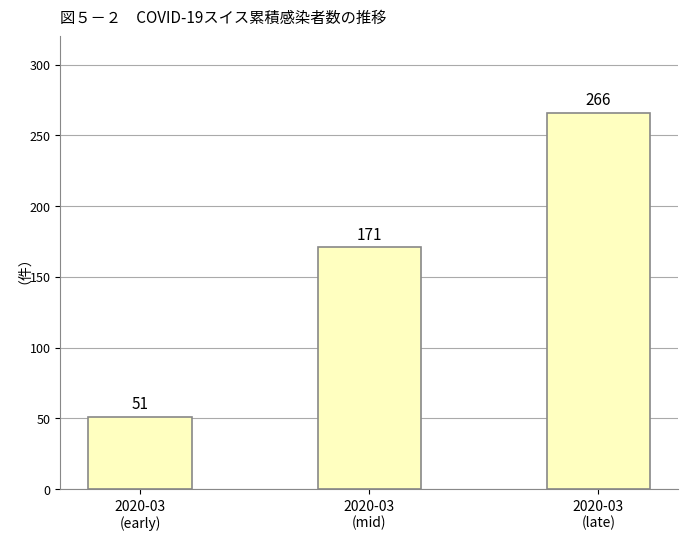

What is the greatest value displayed?

266